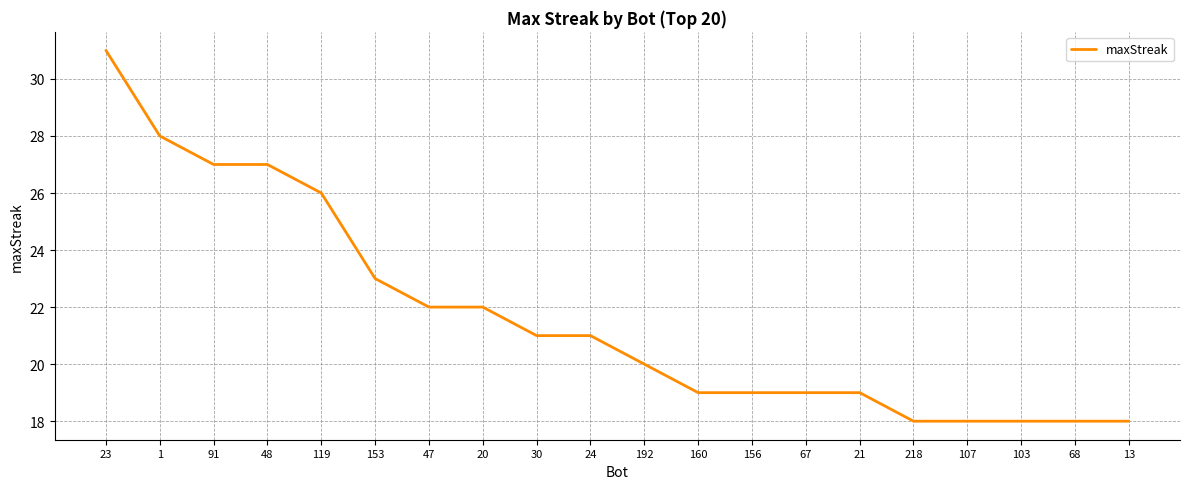

How many categories are shown in the chart?

20